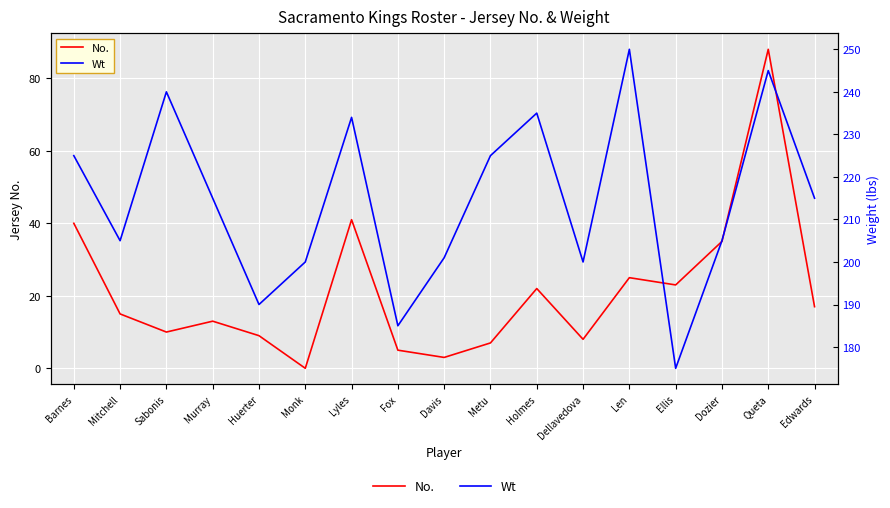

Reading left to right, extract all data points from this chart.

No.: 40	15	10	13	9	0	41	5	3	7	22	8	25	23	35	88	17
Wt: 225	205	240	215	190	200	234	185	201	225	235	200	250	175	205	245	215